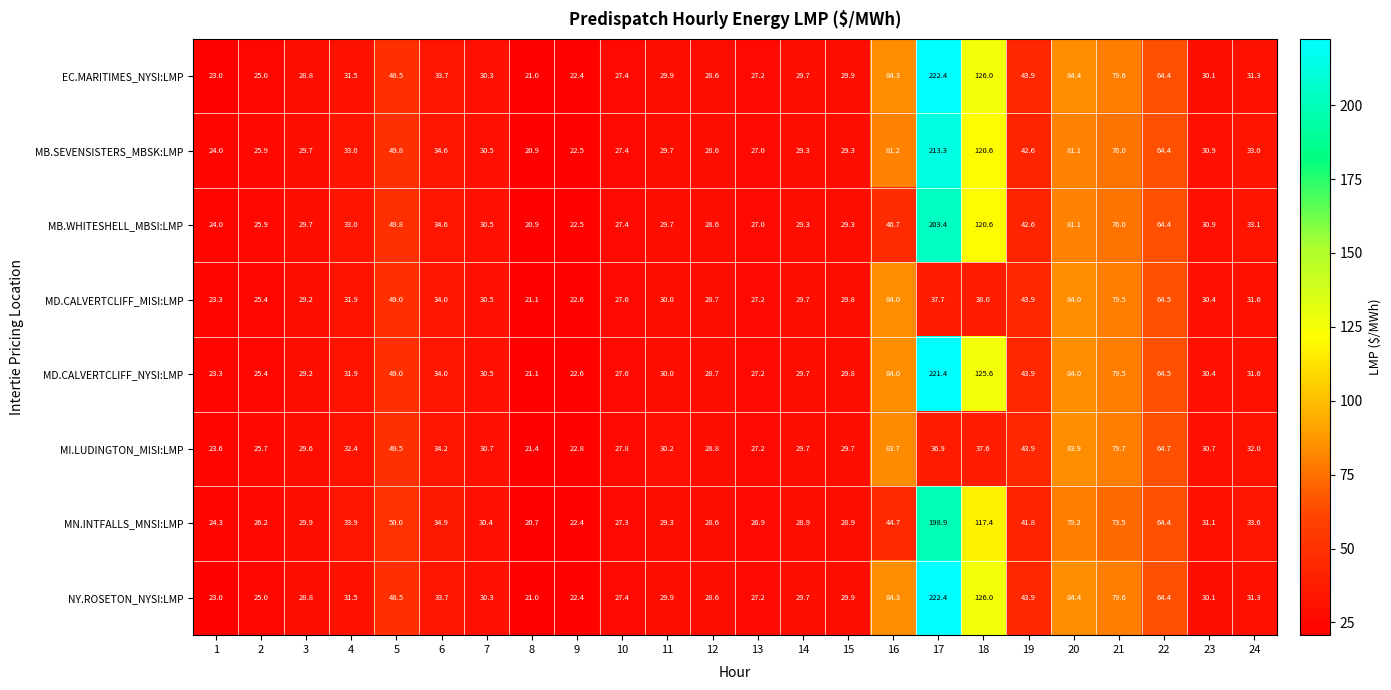

What is the difference between the maximum and second lowest values in the MI.LUDINGTON_MISI:LMP series?

61.1